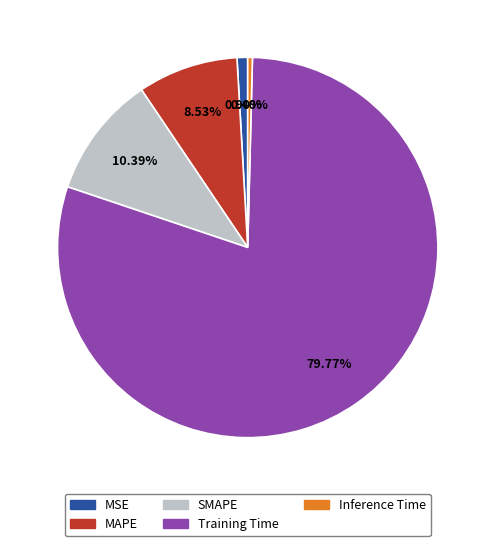

What is the majority slice?

Training Time